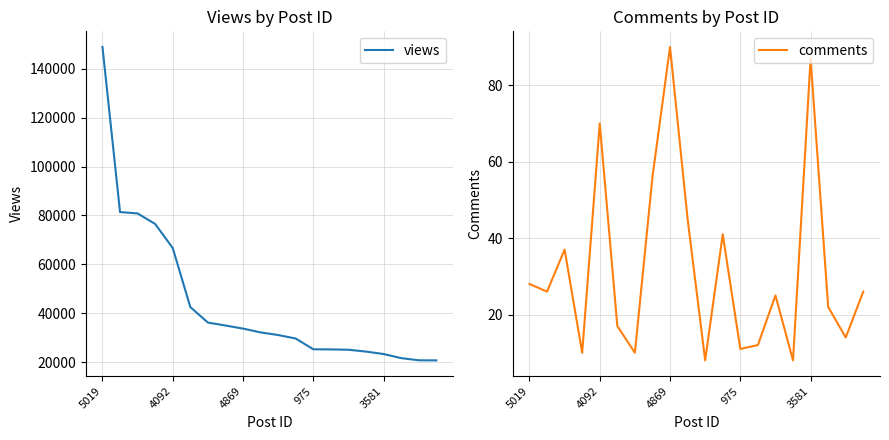

At how many categories does at least one series exceed 89073?

1